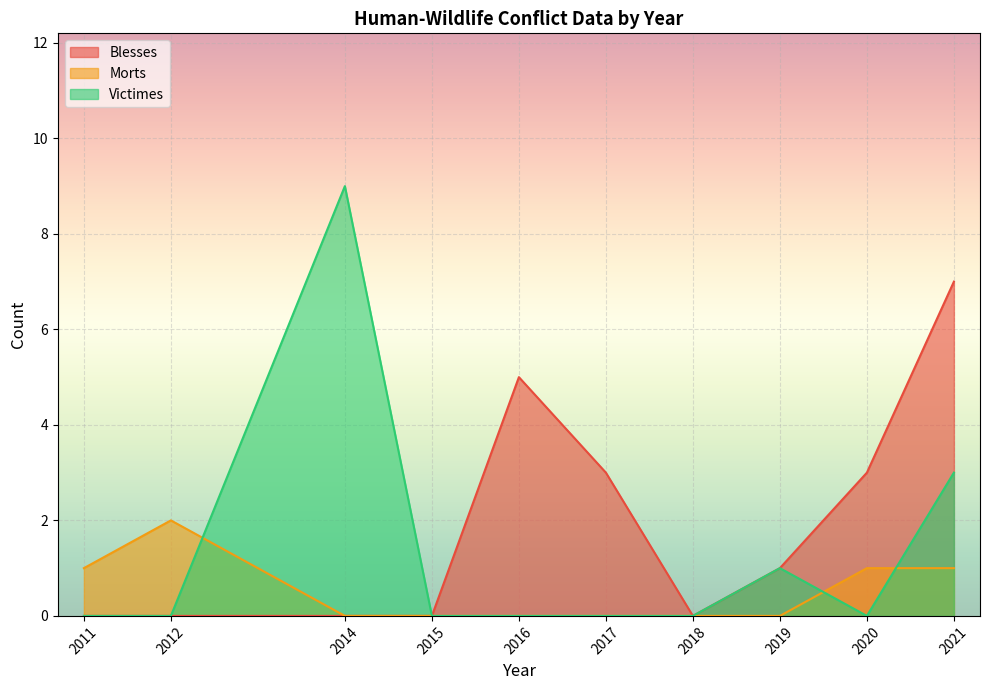

How many series are shown in this chart?

3